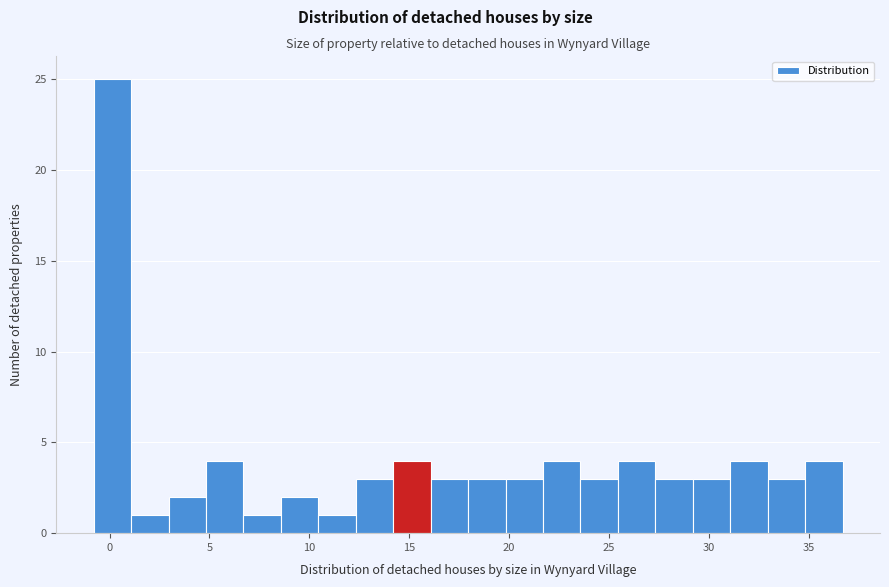

Read against the x-axis, roughly where is the centre of the tallest bar?

0.0